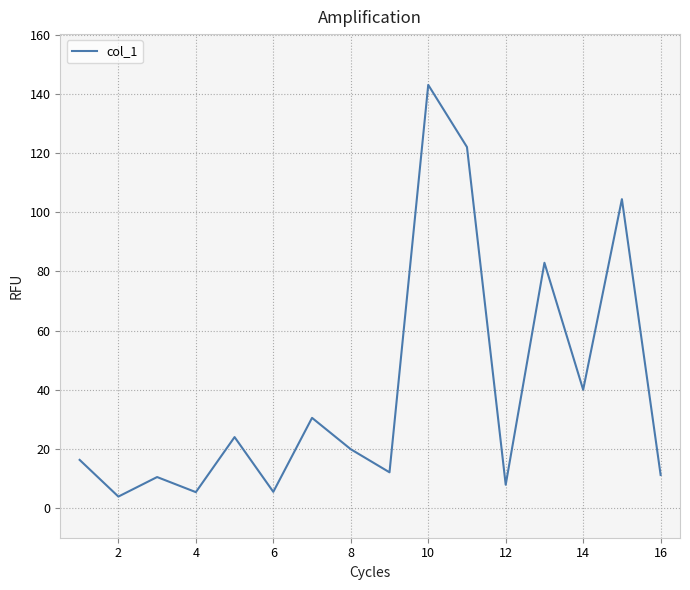

What is the smallest value displayed?

3.9